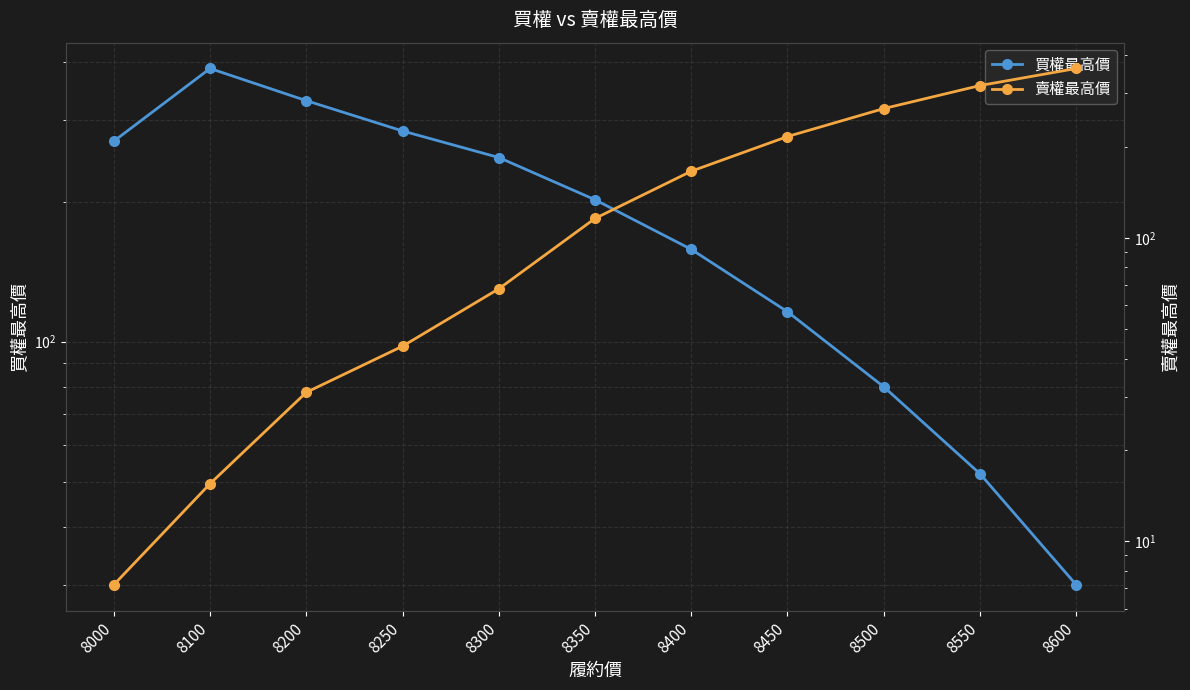

The value of 買權最高價 at 8550 is 52.0. True or false?

True